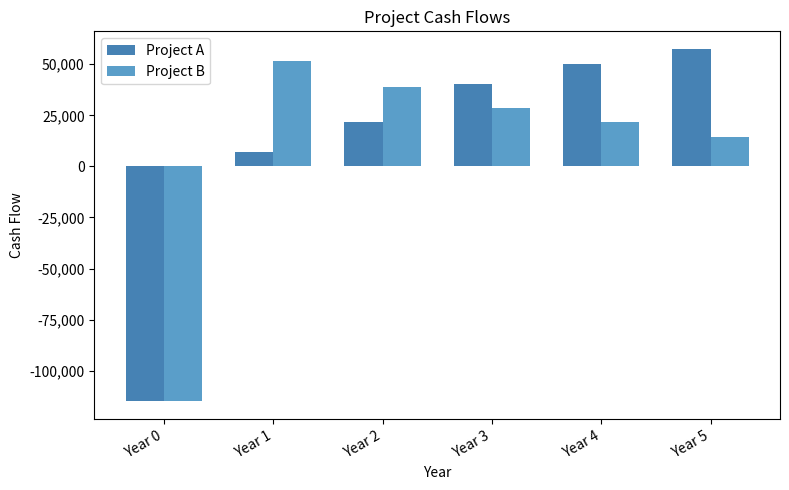

What is the average value of the Project A series?

10302.5